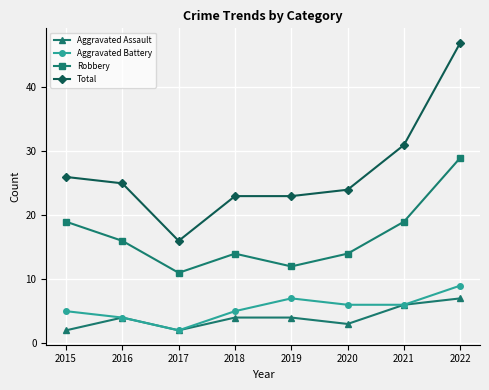

Between 2017 and 2022, which series saw the biggest shift?

Total